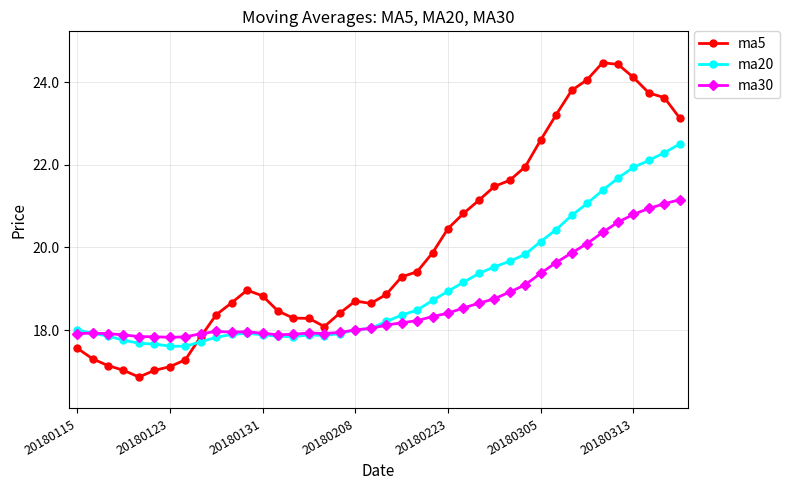

How many lines are shown in the chart?

3